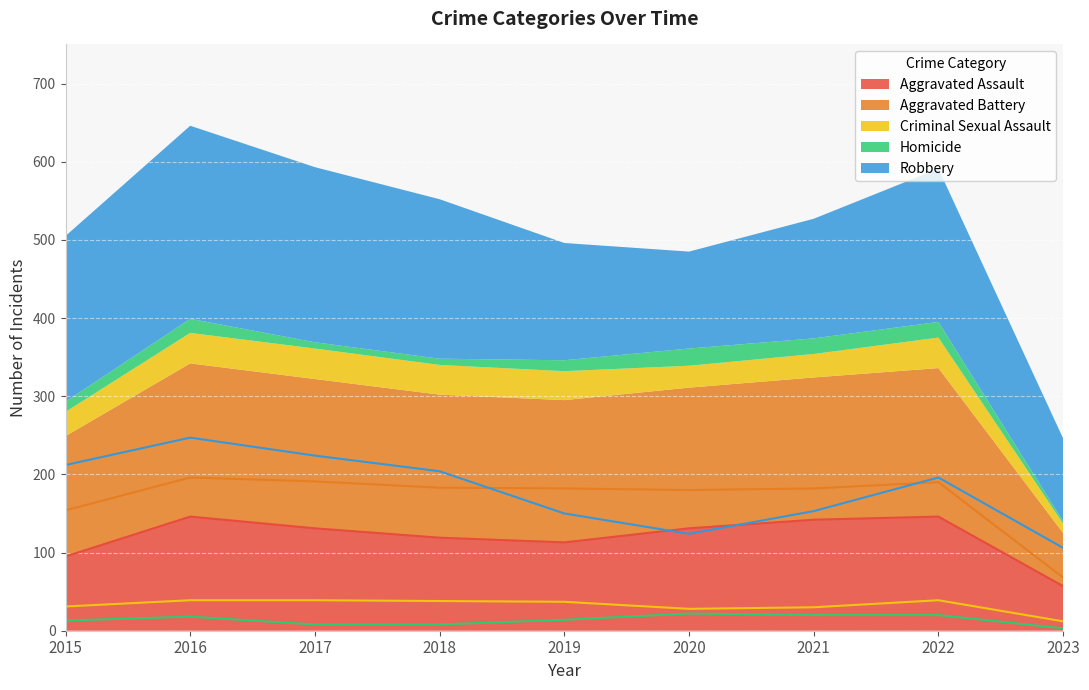

Does the chart display data point markers on the line(s)?

No